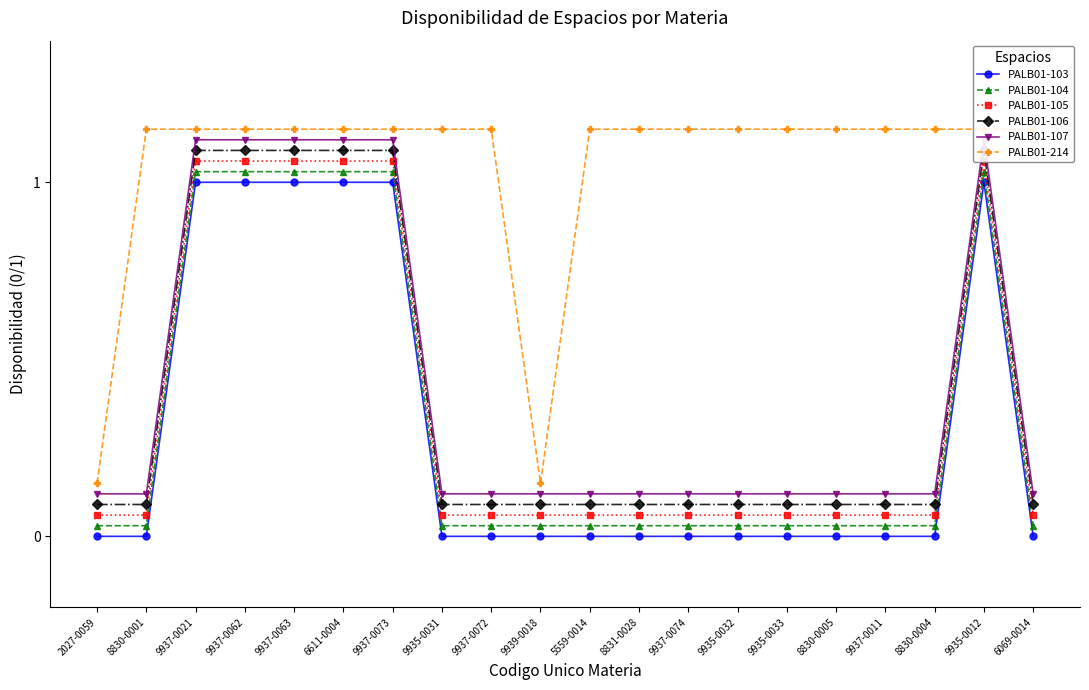

The PALB01-214 series shows 0.3 at 8830-0005. True or false?

False